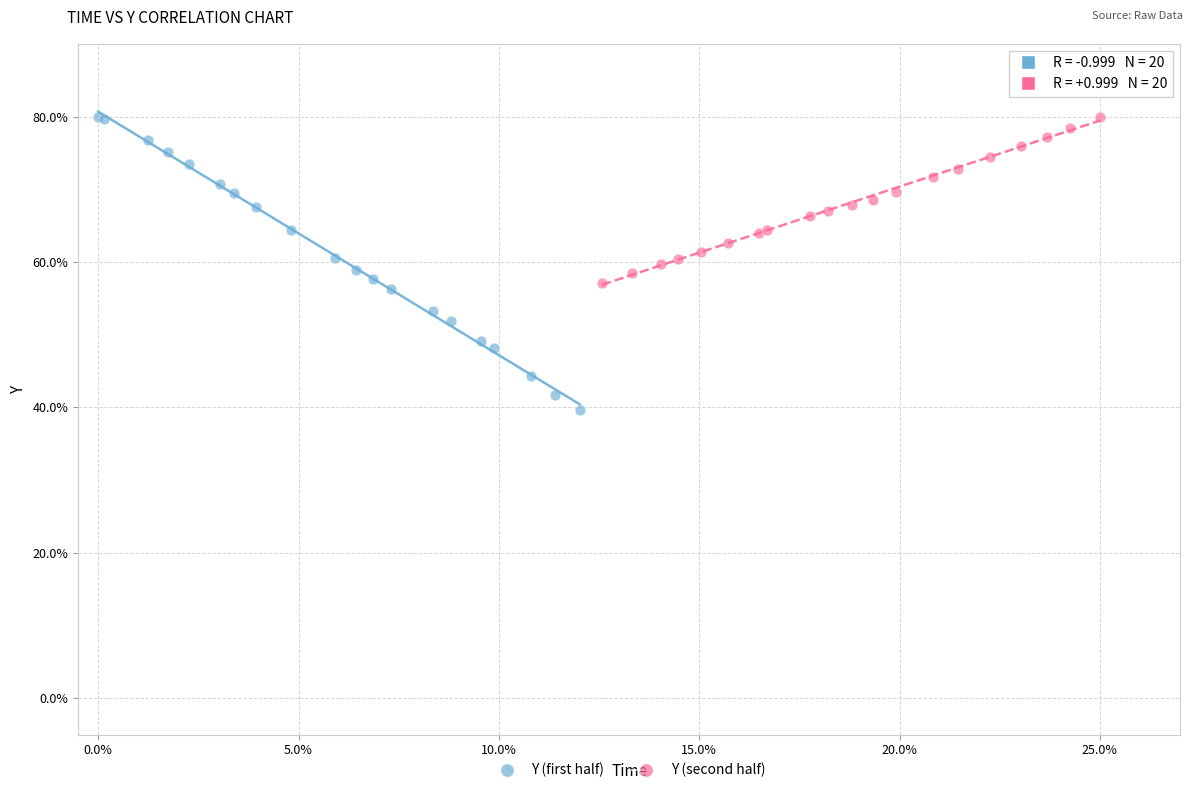

Which series contains the lowest Y value?

Y (first half)